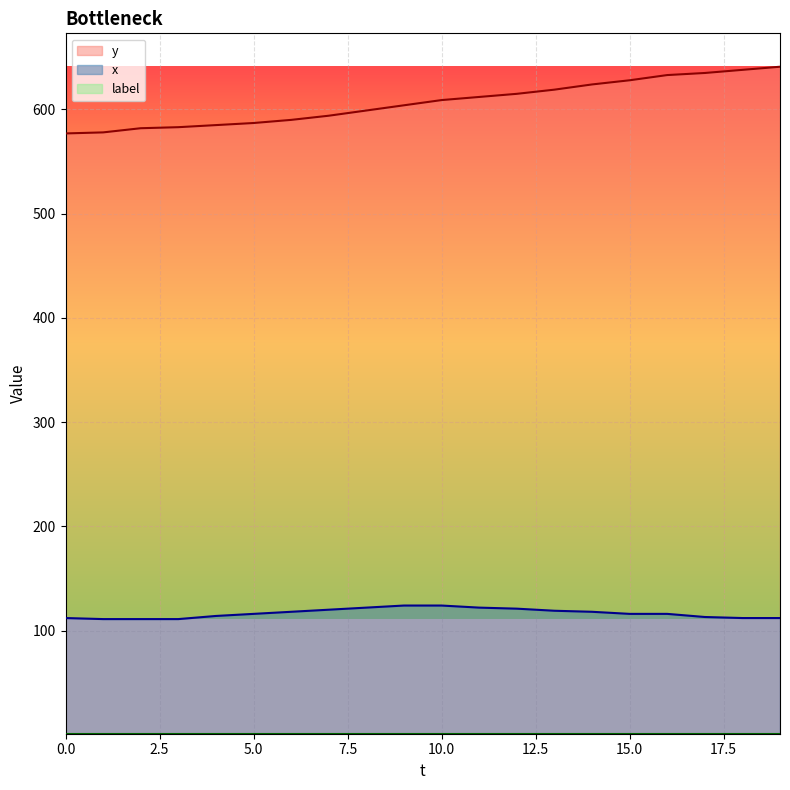

What is the value of the x point at the 7th from the left?

118